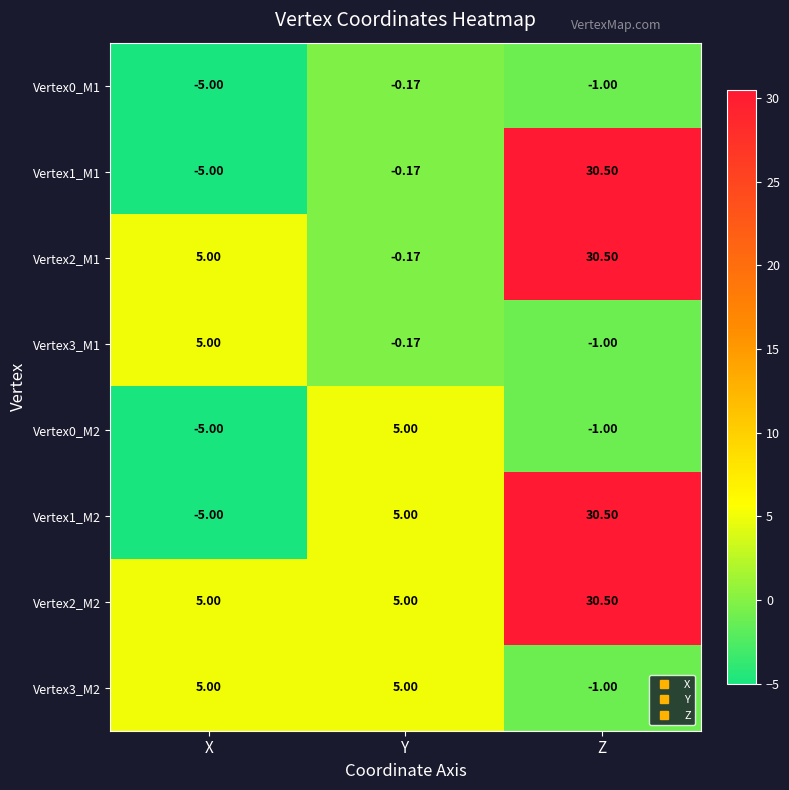

Which label corresponds to the largest value in the chart?

Z